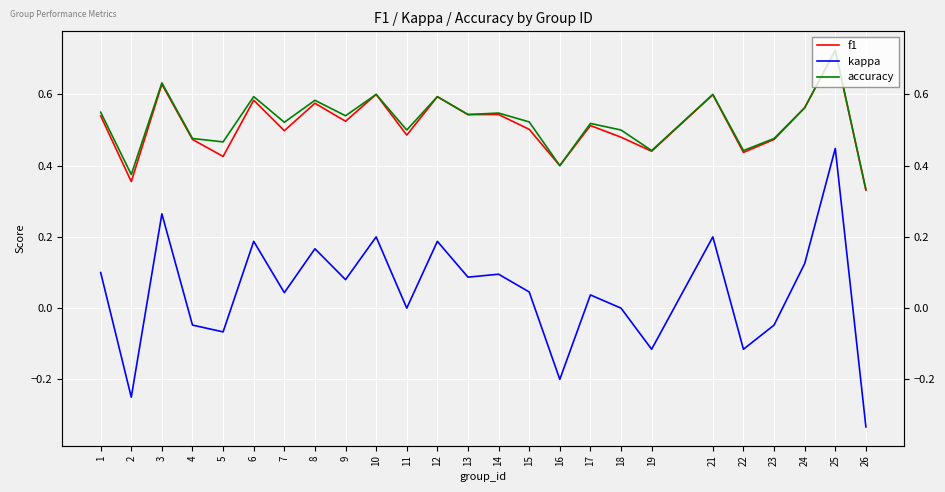

What is the spread (max minus min) of values at 23?

0.5